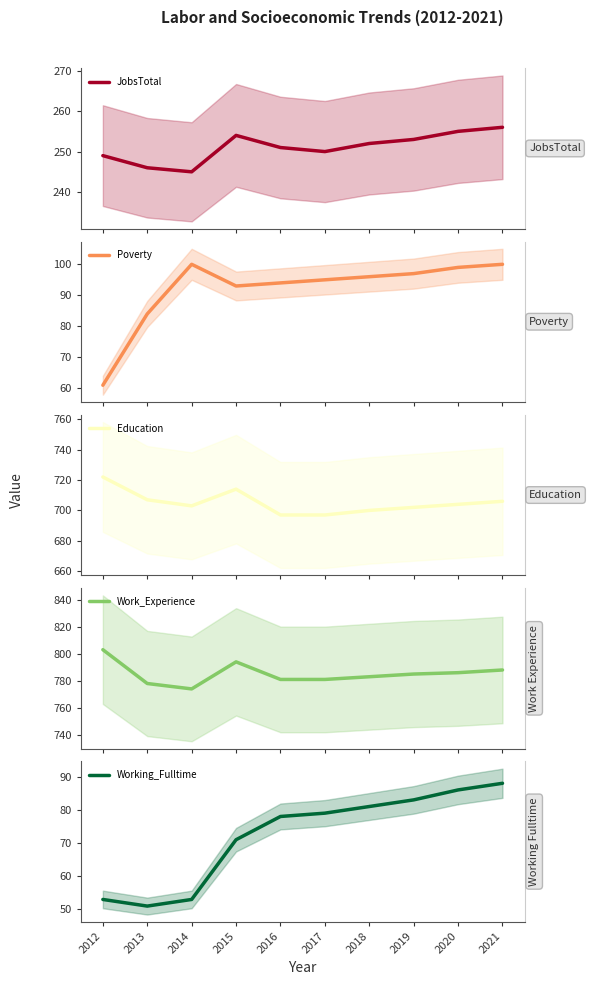

Which series has the widest spread of values?

Poverty